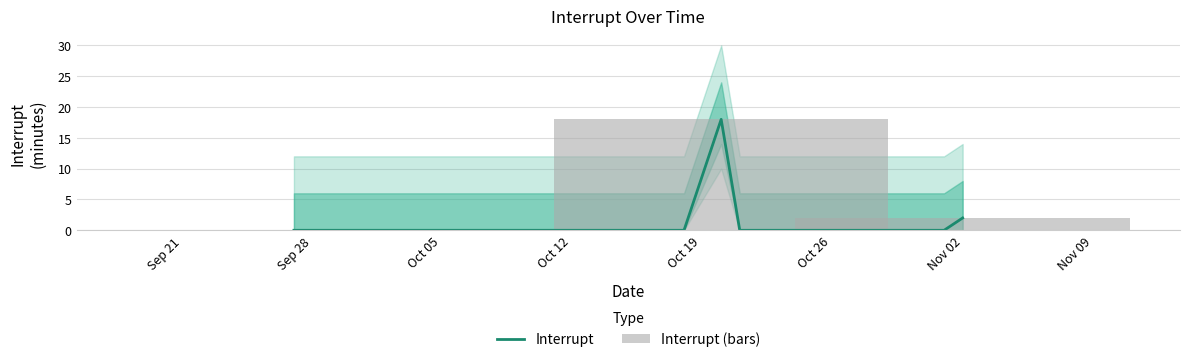

The value of Interrupt at Sep 28 is 0. True or false?

True